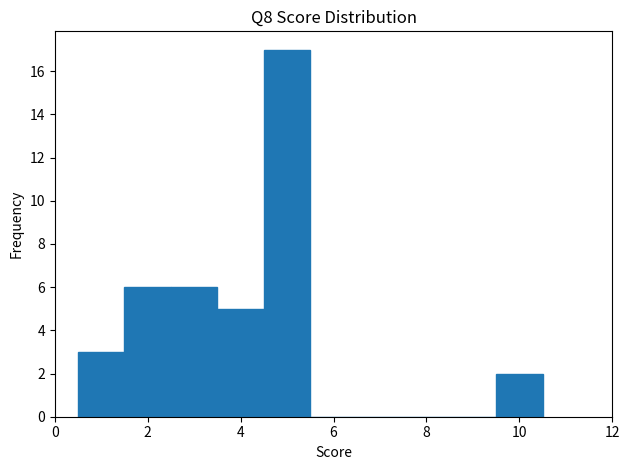

Over which range of the x-axis is the bar tallest?

4.5 to 5.5